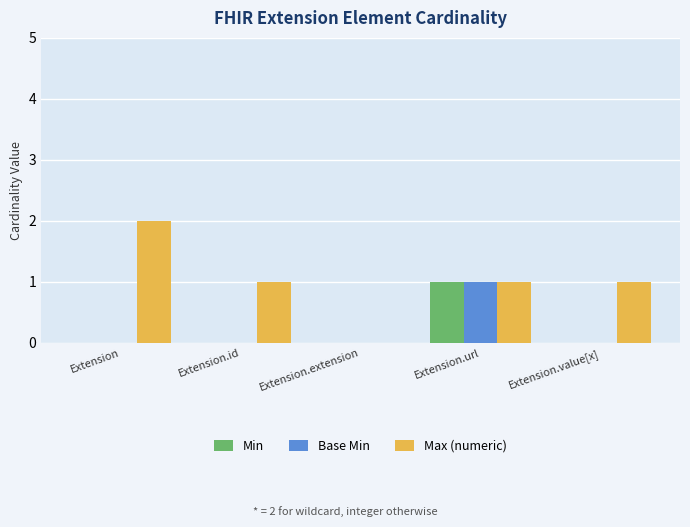

At which category does the chart reach its peak across all series?

Extension